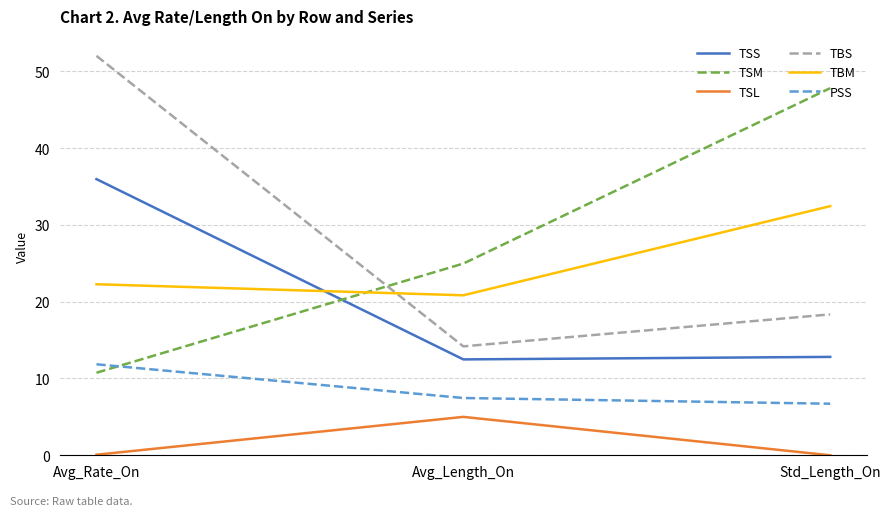

What is the sum of the TSL values at Avg_Length_On and Std_Length_On?

5.0